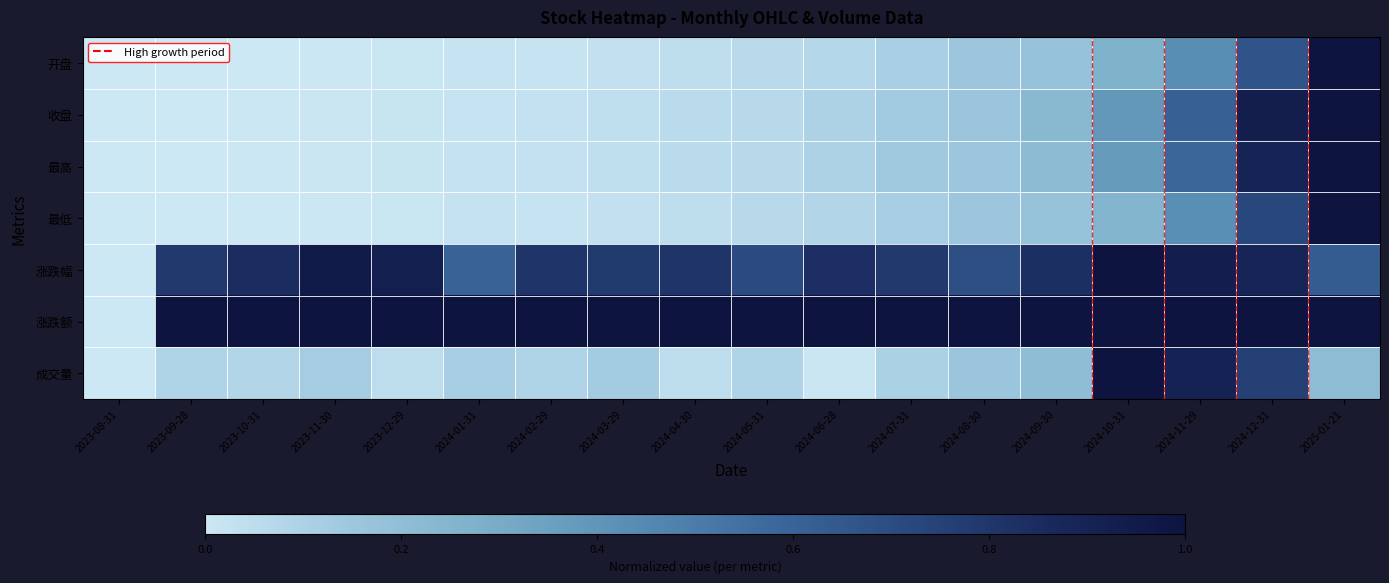

Which has a higher value, 2024-07-31 or 2024-06-28?

2024-07-31